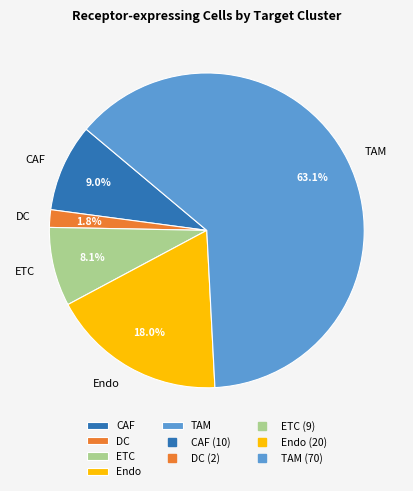

How many segments does this pie chart have?

5